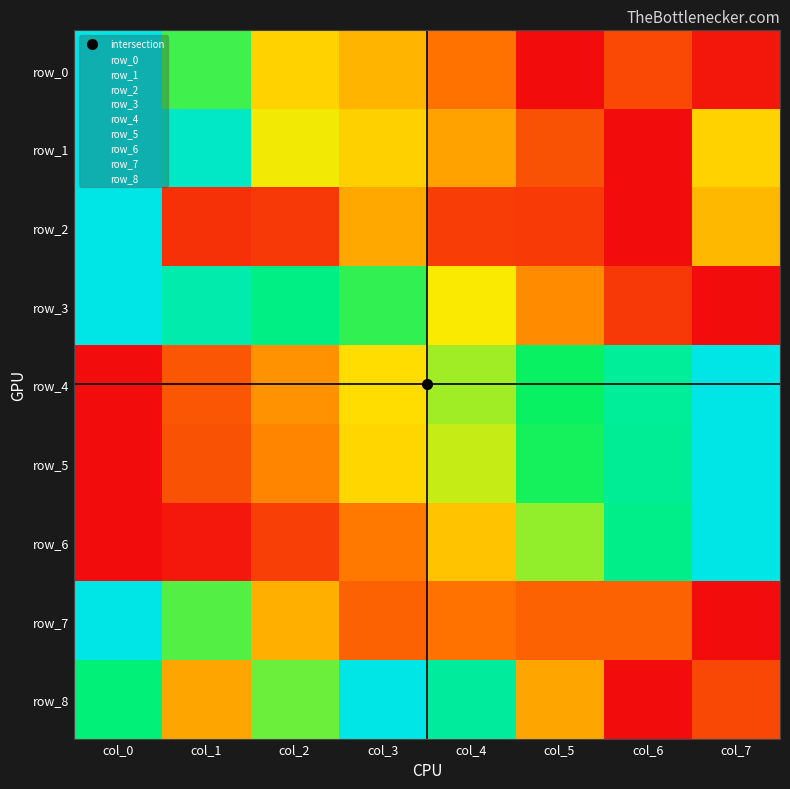

What is the difference between the maximum and minimum values in the row_1 series?

1.0